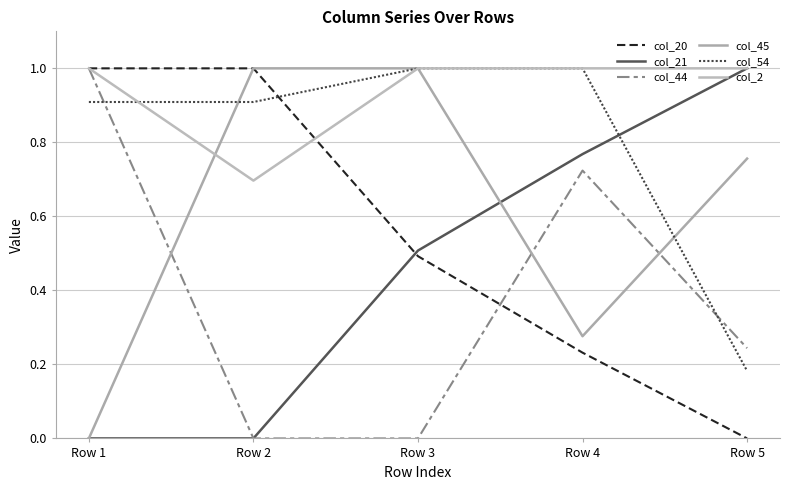

Which series has the largest total across all categories?

col_2